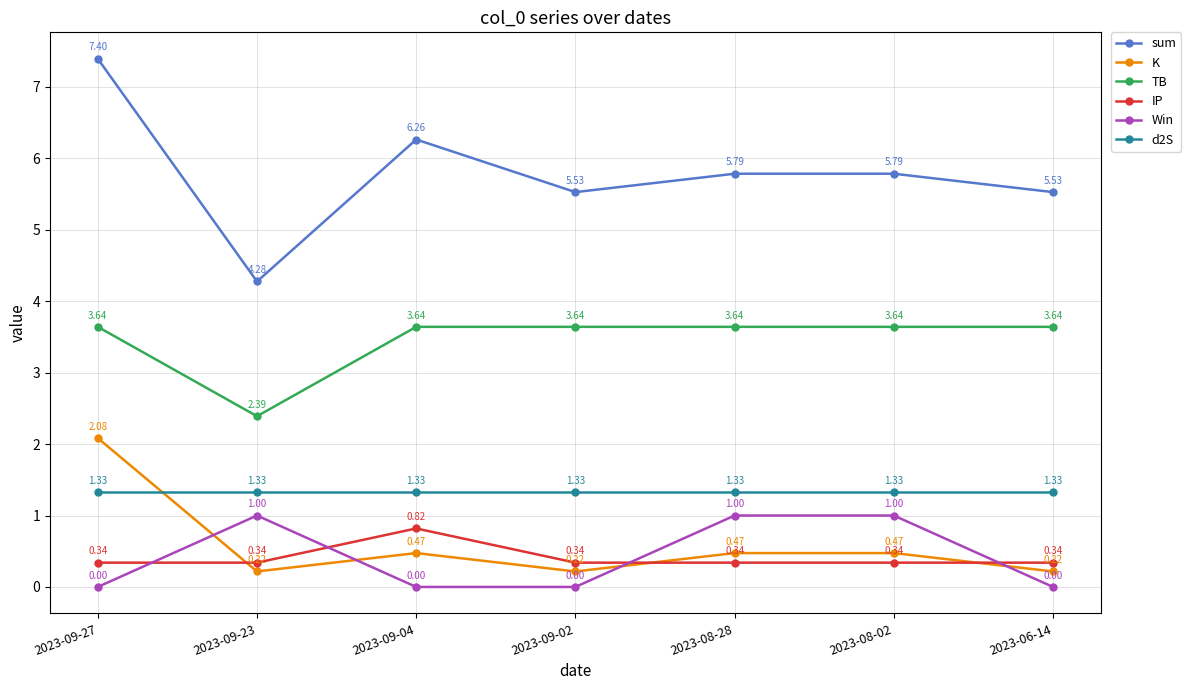

What is the maximum value shown in the chart?

7.4